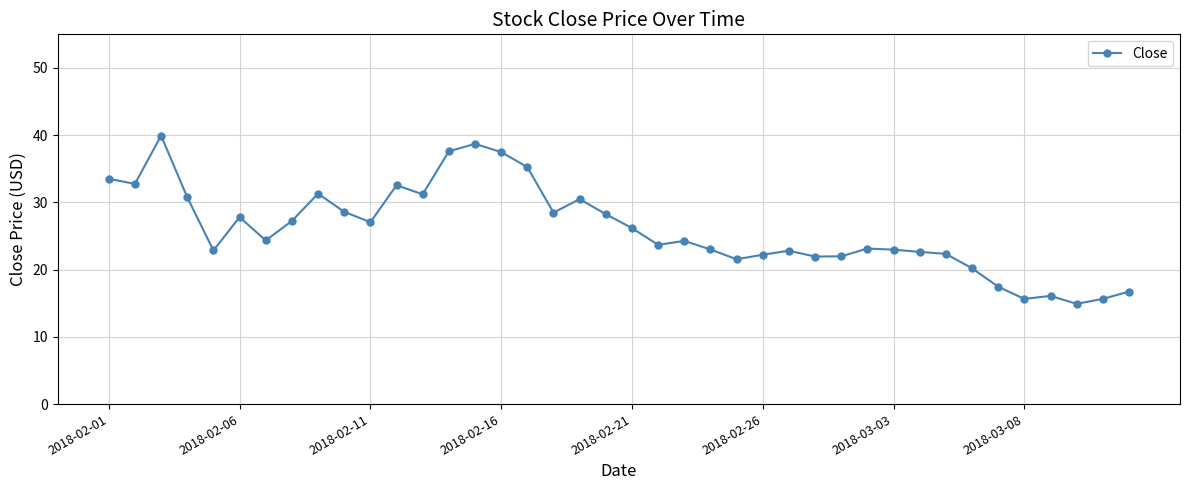

What is the difference between the second highest and second lowest values?

23.1